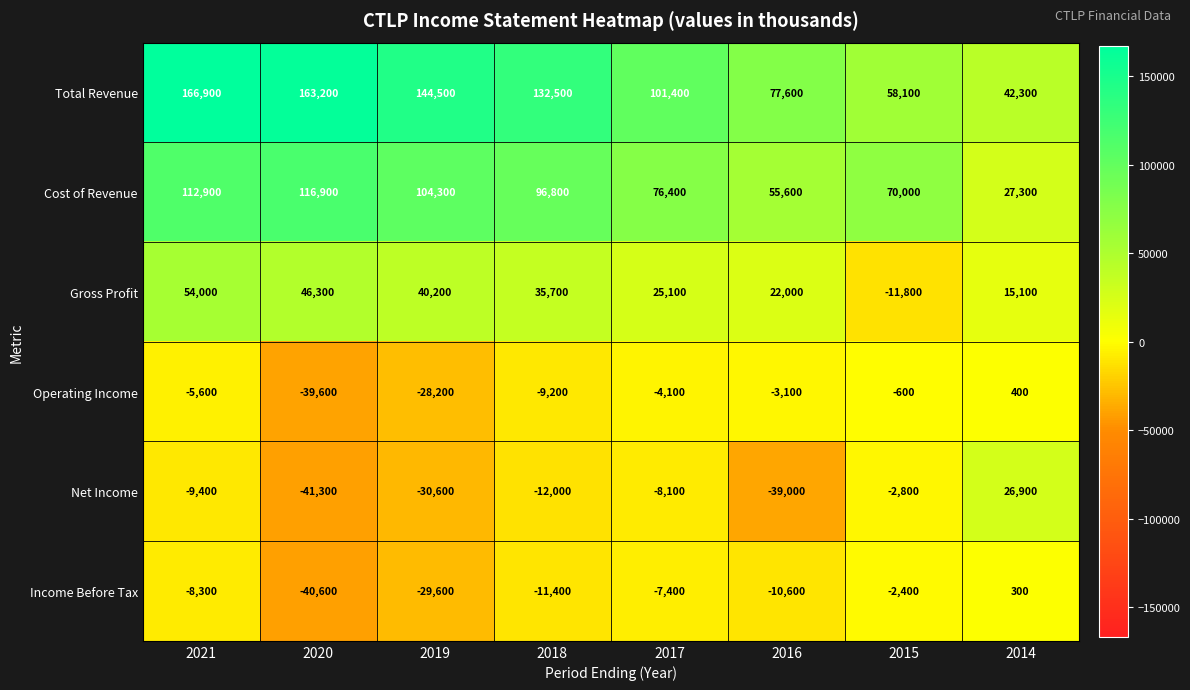

Where is Income Before Tax nearest to the value -20150?

2018